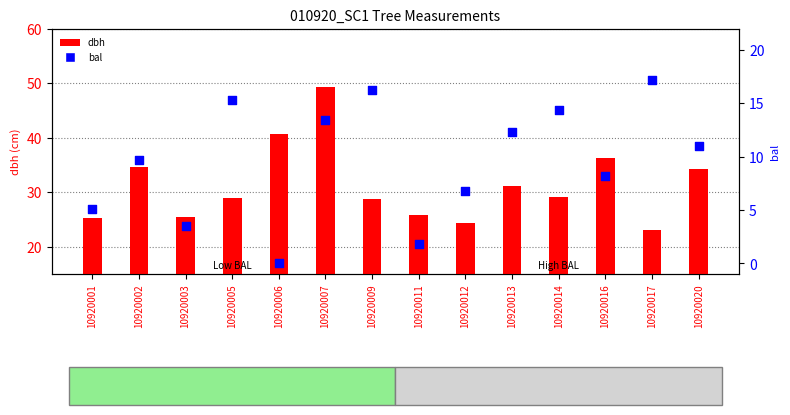

At which category is the sum across all series the highest?

10920007